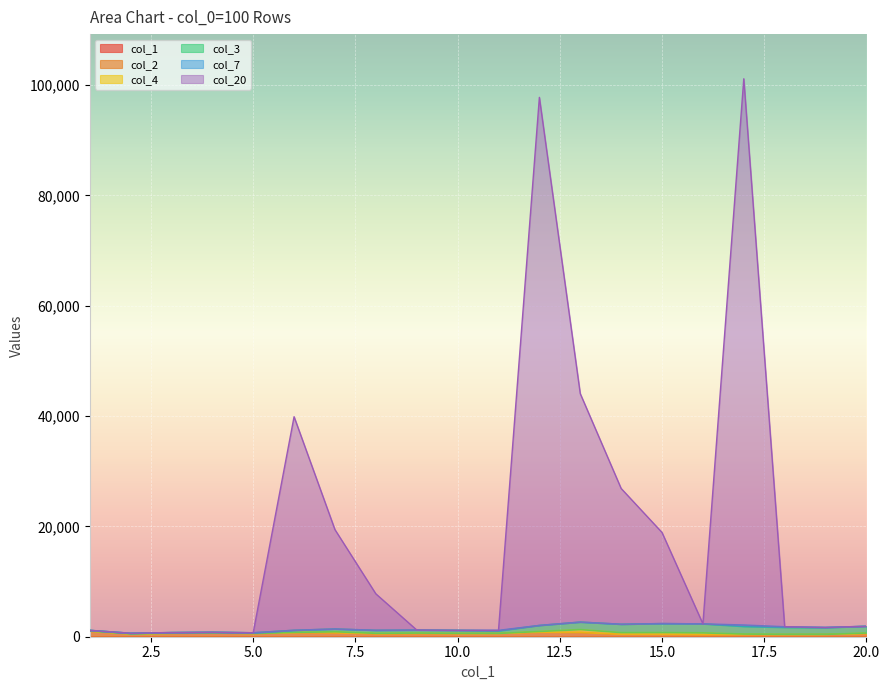

How many interior local valleys does the col_20 series have?

5